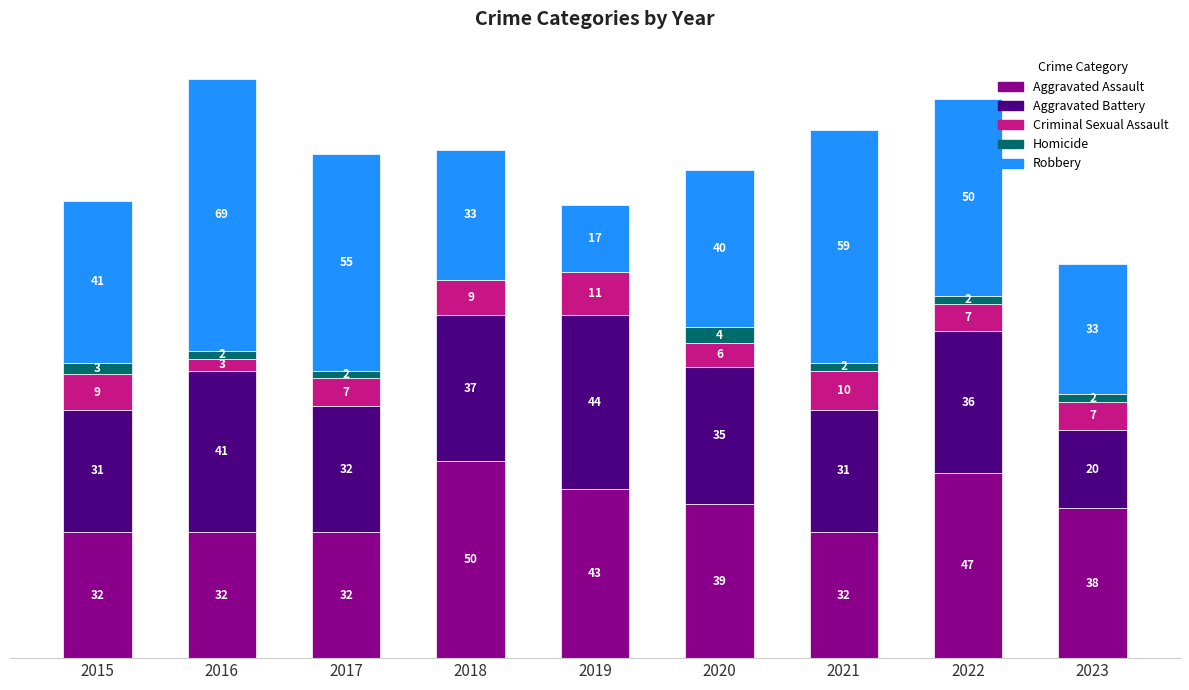

Rank the categories by Aggravated Assault value from lowest to highest.

2015, 2016, 2017, 2021, 2023, 2020, 2019, 2022, 2018